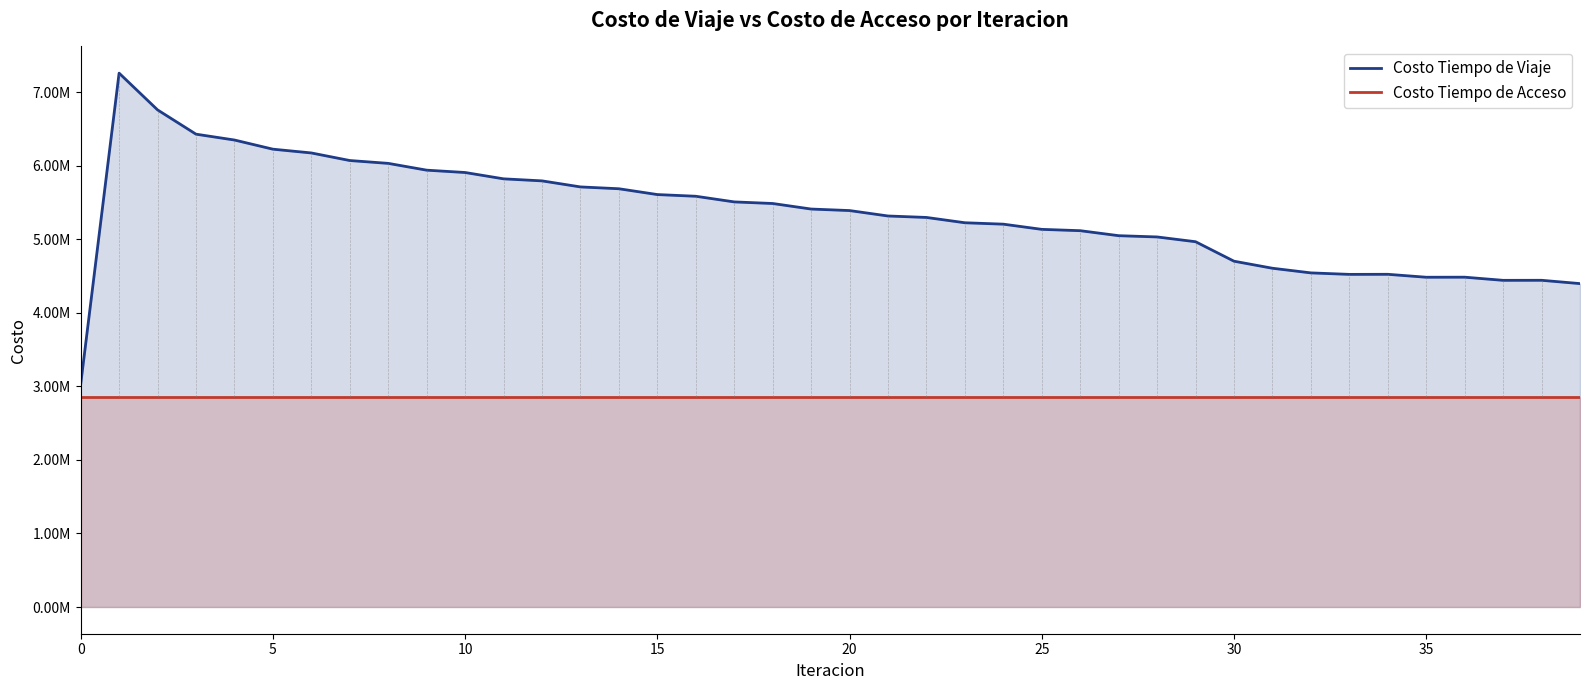

Reading left to right, what are all the values shown in this chart?

Costo Tiempo de Viaje: 3025978.1	7260220.1	6760636.6	6430274.9	6350747.5	6226172.6	6174905.5	6071879.8	6033152.2	5940827.7	5908949.5	5822854.7	5795127.2	5712964.5	5688057.2	5609021.2	5586018.0	5509187.6	5487471.9	5412122.8	5391438.6	5317677.0	5297814.8	5225595.5	5206432.5	5135820.0	5117724.9	5049808.4	5032625.6	4967688.0	4702827.9	4606980.9	4543859.1	4523631.2	4524618.1	4484691.4	4485446.1	4442605.8	4443272.8	4398220.4
Costo Tiempo de Acceso: 2855722.7	2855722.7	2855722.7	2855722.7	2855722.7	2855722.7	2855722.7	2855722.7	2855722.7	2855722.7	2855722.7	2855722.7	2855722.7	2855722.7	2855722.7	2855722.7	2855722.7	2855722.7	2855722.7	2855722.7	2855722.7	2855722.7	2855722.7	2855722.7	2855722.7	2855722.7	2855722.7	2855722.7	2855722.7	2855722.7	2855722.7	2855722.7	2855722.7	2855722.7	2855722.7	2855722.7	2855722.7	2855722.7	2855722.7	2855722.7